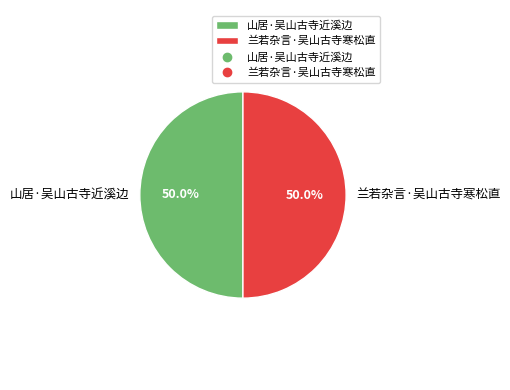

Approximately how many times larger is the value at 山居·吴山古寺近溪边 compared to 兰若杂言·吴山古寺寒松直?

1.0